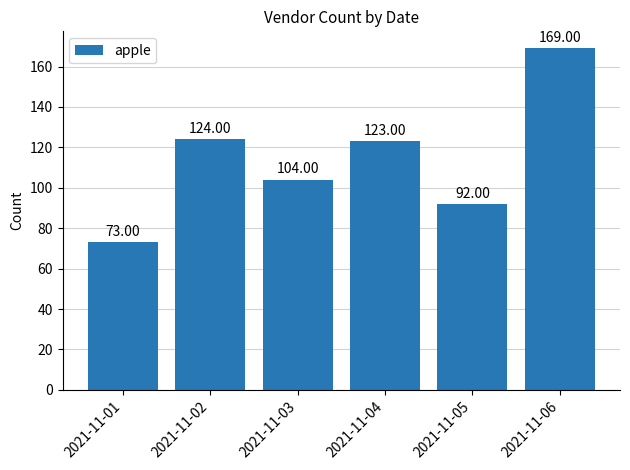

How many bars are there in total?

6